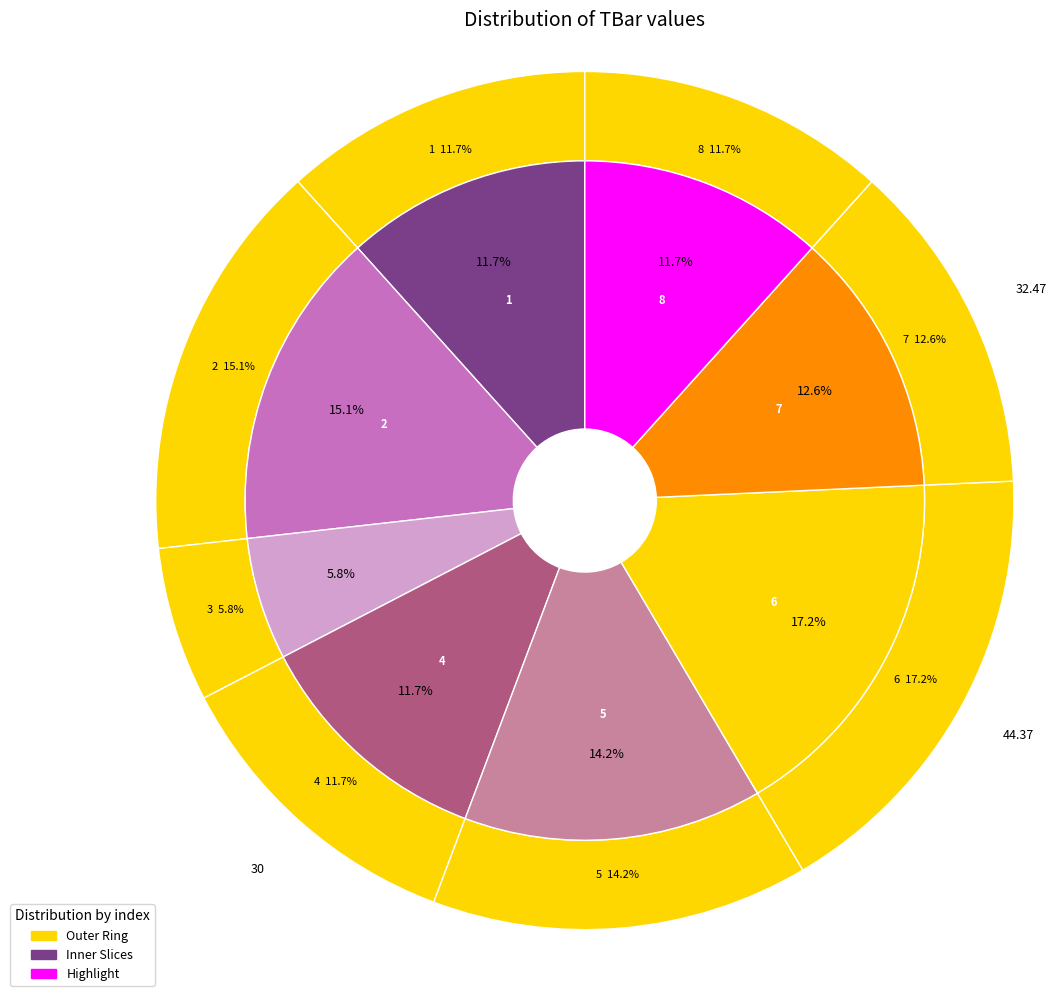

To the nearest percent, what is the average slice percentage?

12%